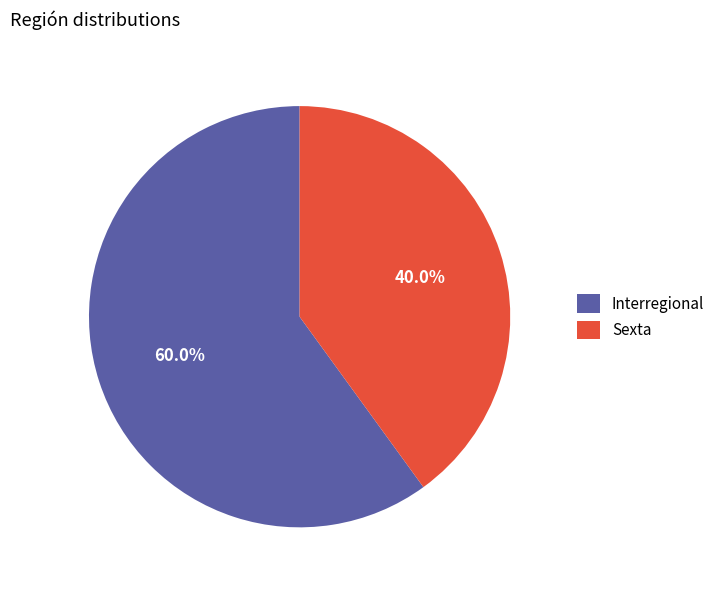

True or false: Sexta accounts for 46% of the total.

False